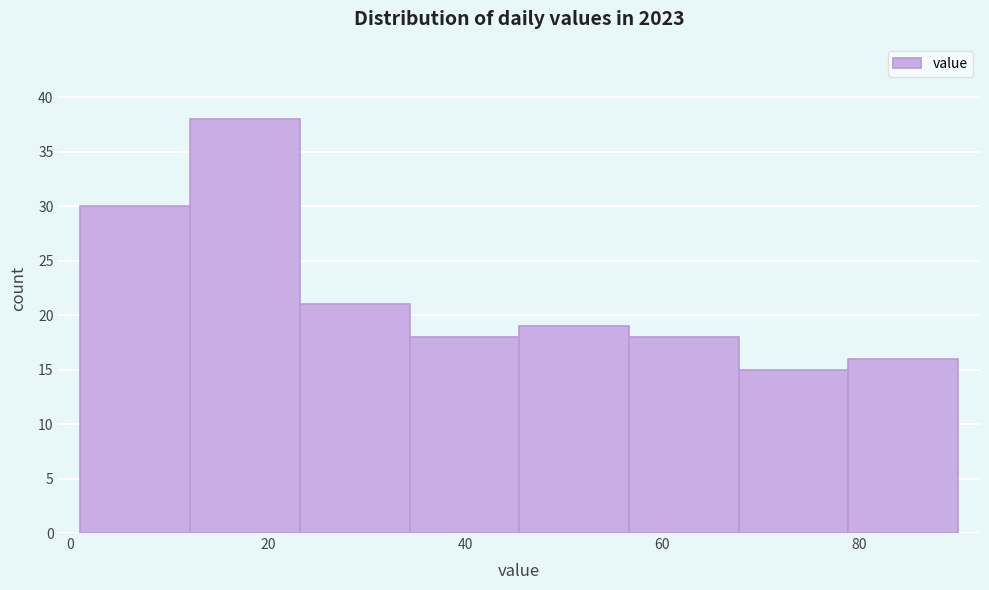

Which range on the x-axis has the tallest bar?

12 to 24